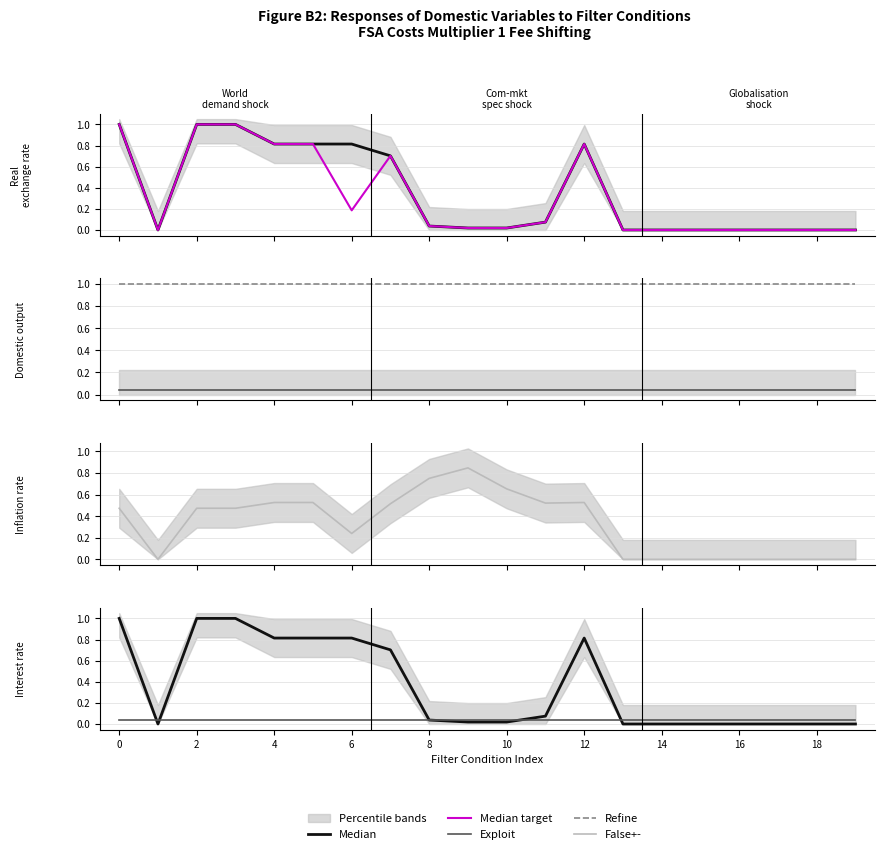

What is the greatest value displayed?

1.0